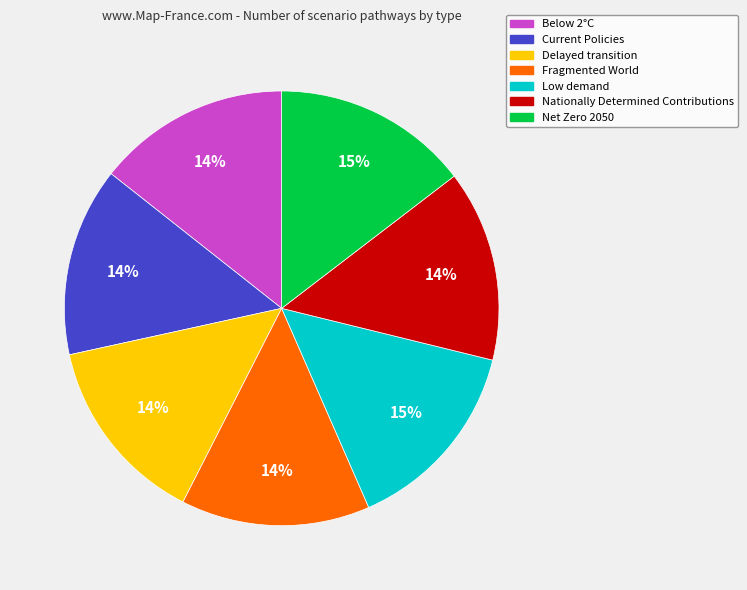

Does any single category account for the majority?

No